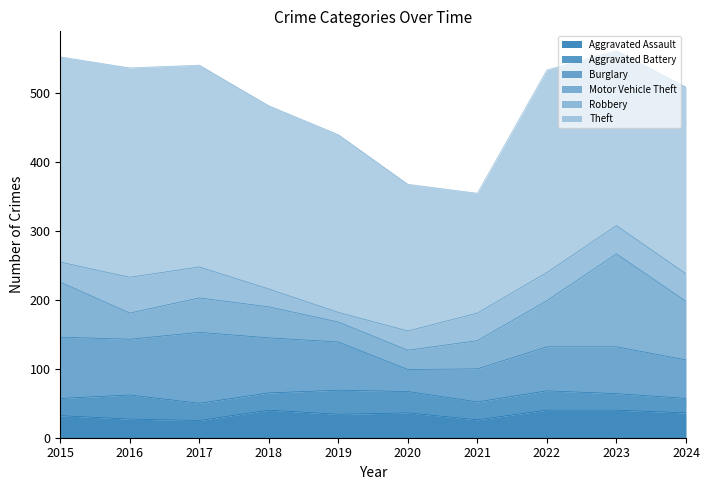

How many categories are shown in the chart?

10